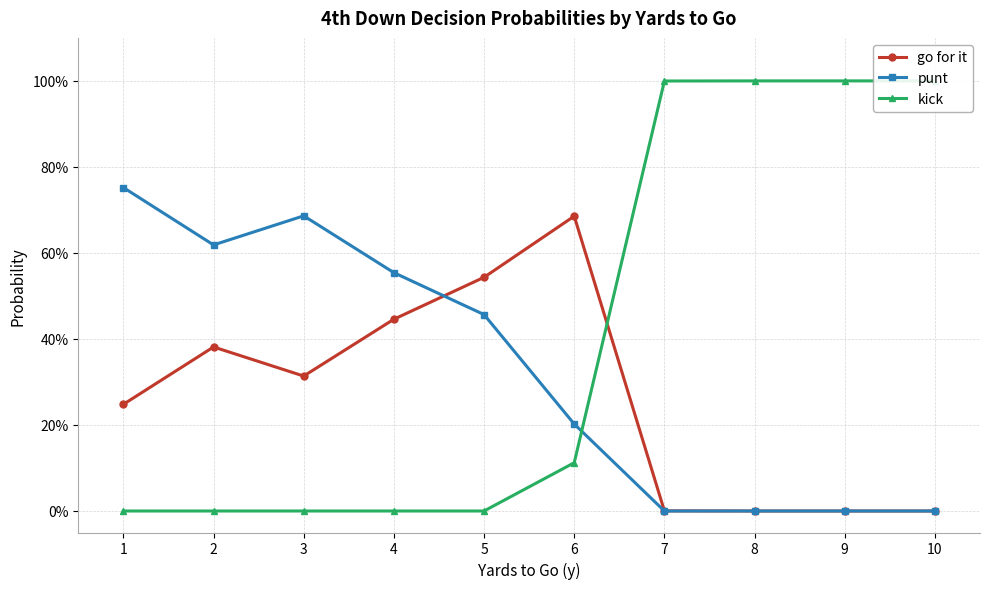

What are all the series names shown in the legend?

go for it, punt, kick